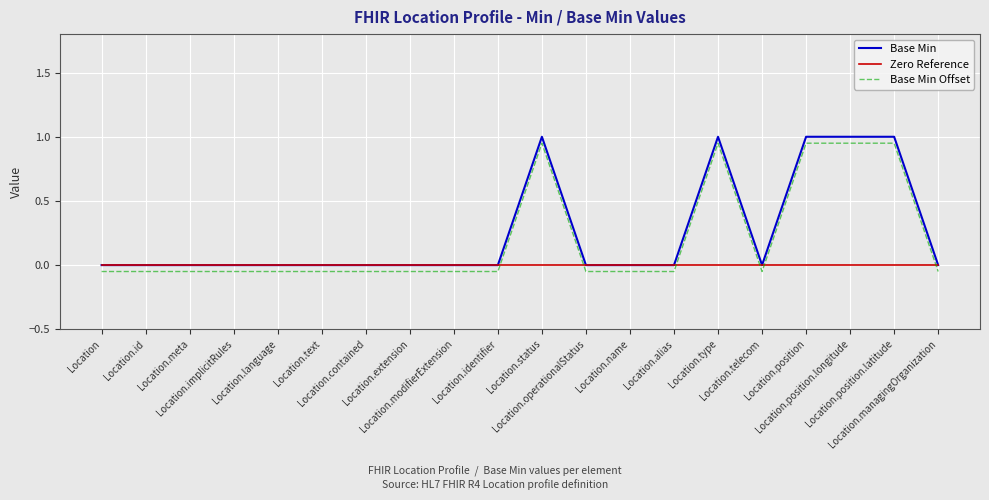

True or false: Base Min and Base Min Offset intersect in this chart.

False